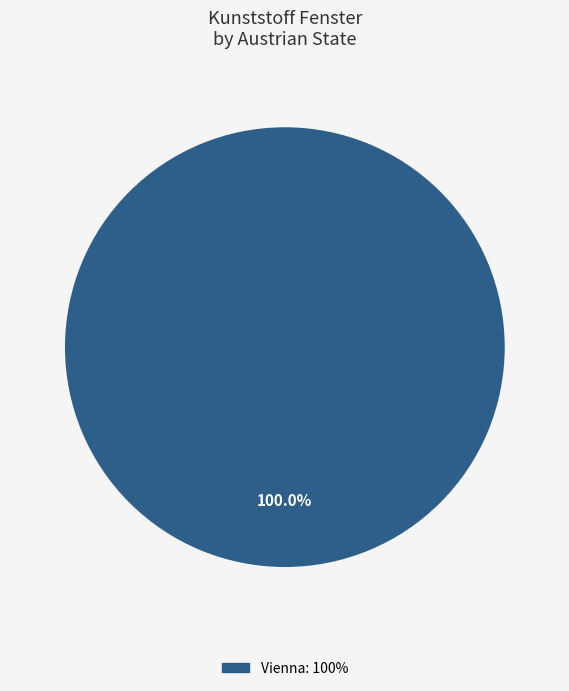

Is there a majority slice in this chart?

Yes